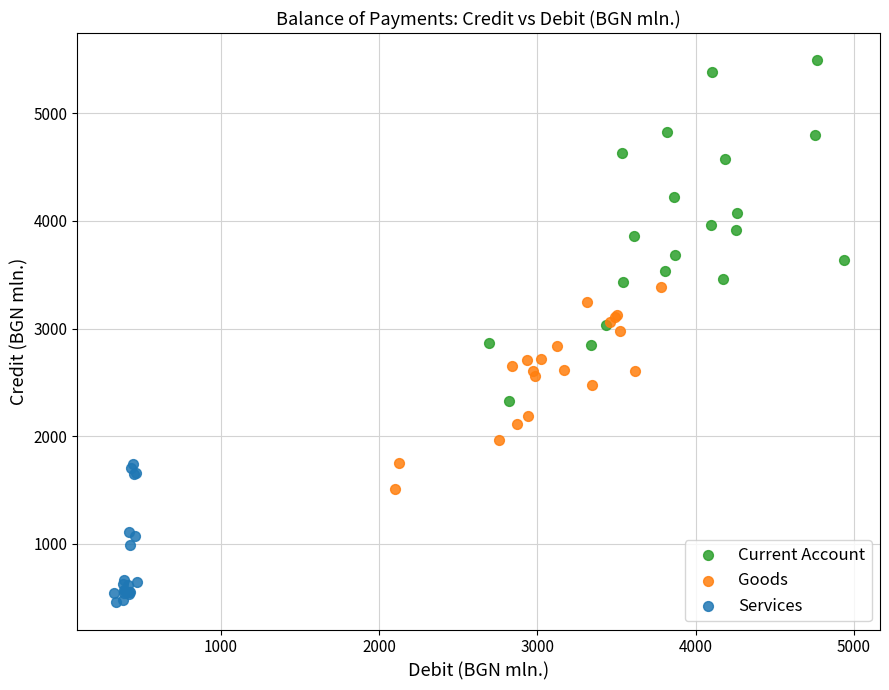

Which series has the largest Y range (max minus min)?

Current Account